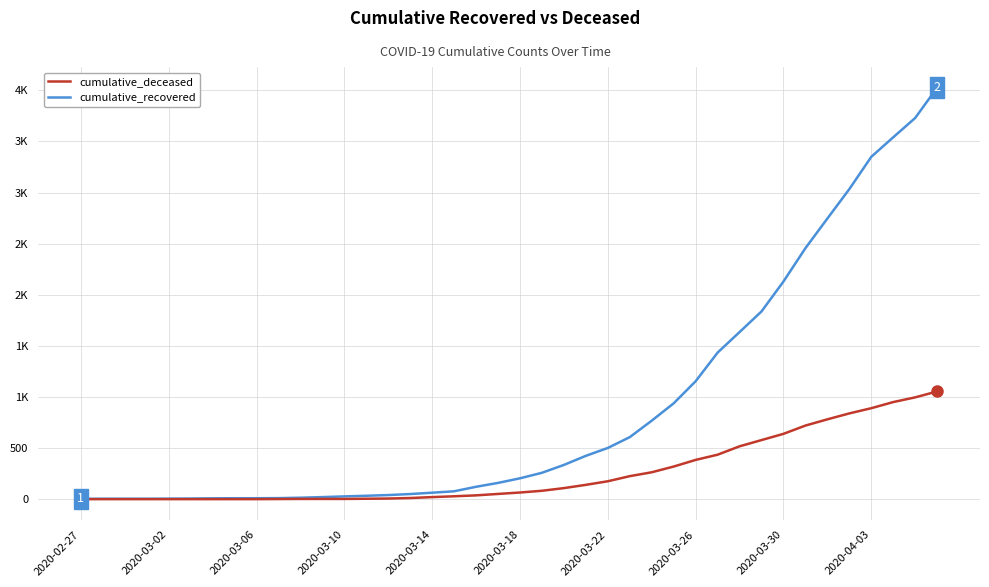

What is the sum of all cumulative_recovered values?

35775